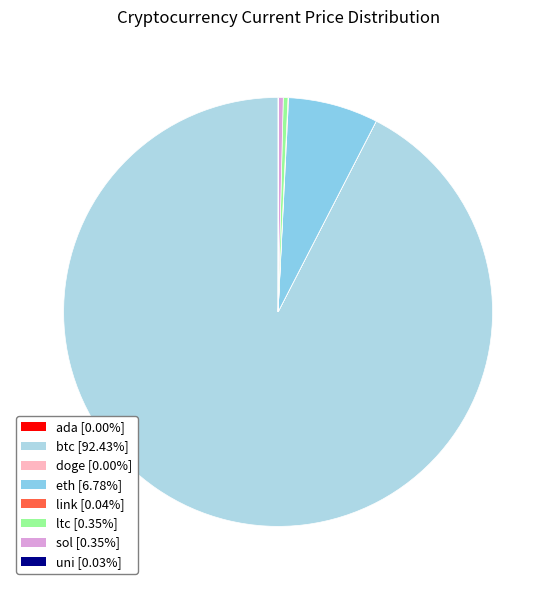

True or false: ltc accounts for 0% of the total.

True